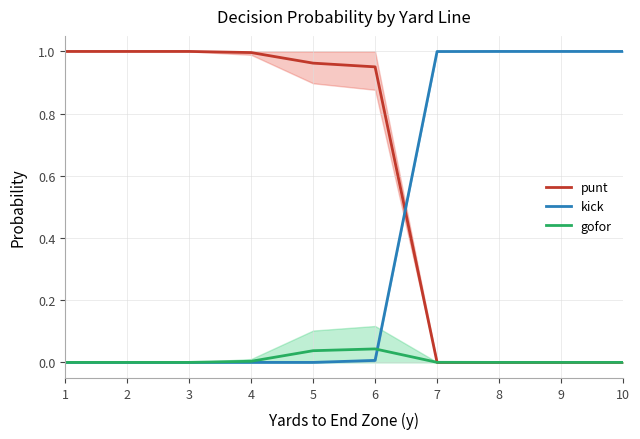

At which category is the sum across all series the highest?

6